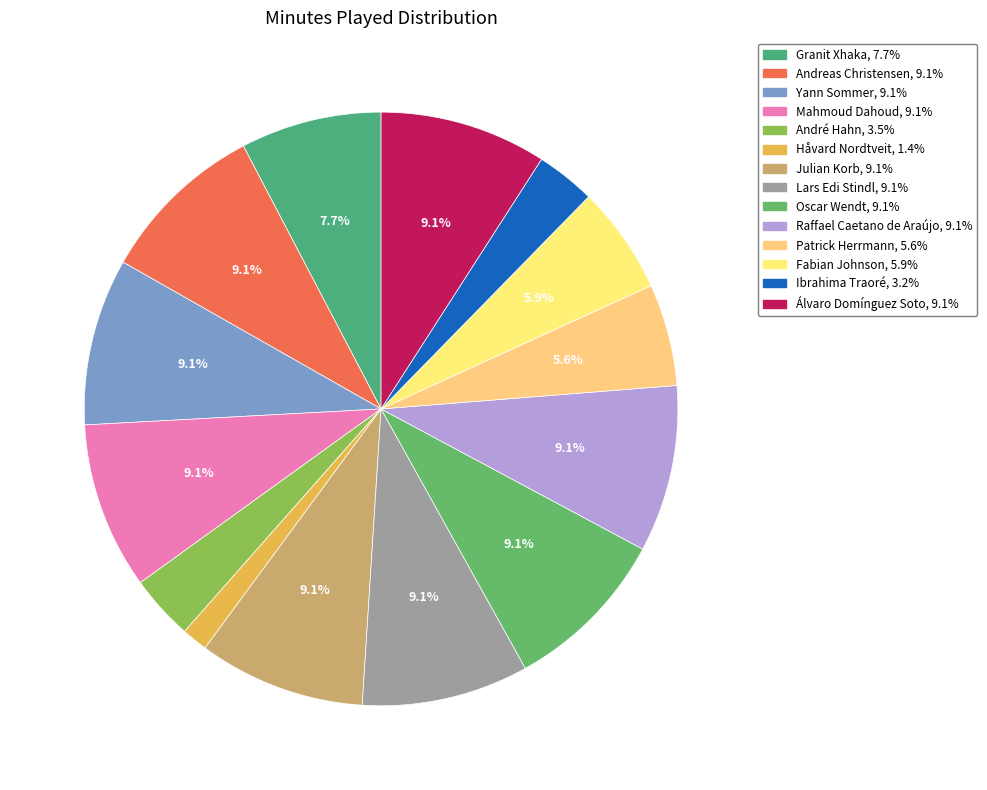

Does Håvard Nordtveit represent more than half of the total?

No